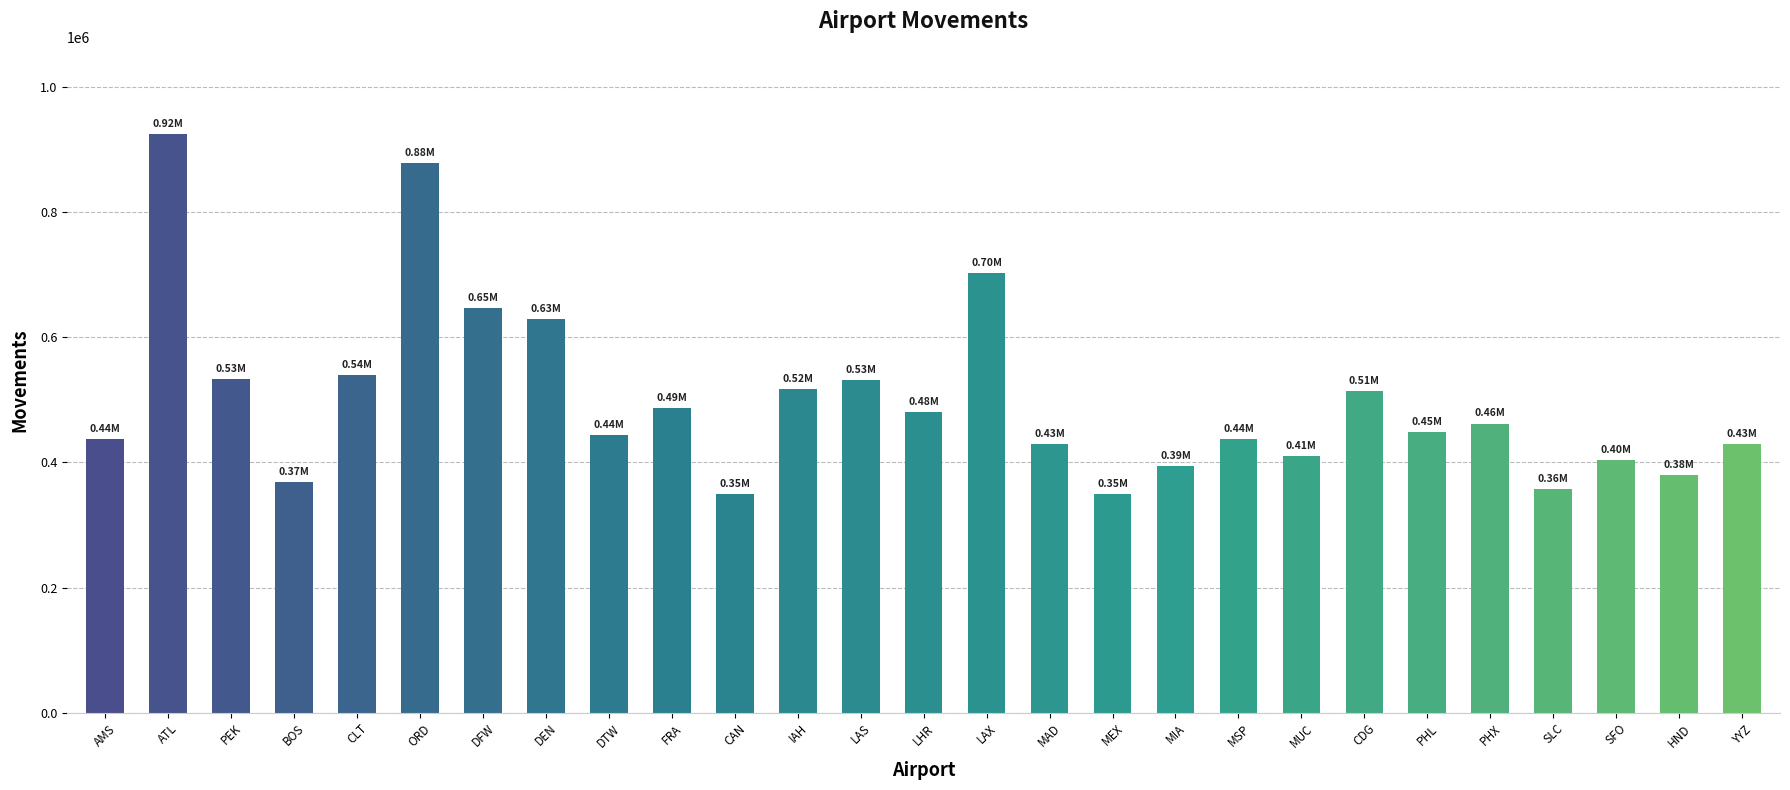

What is the sum of all values?

13484270